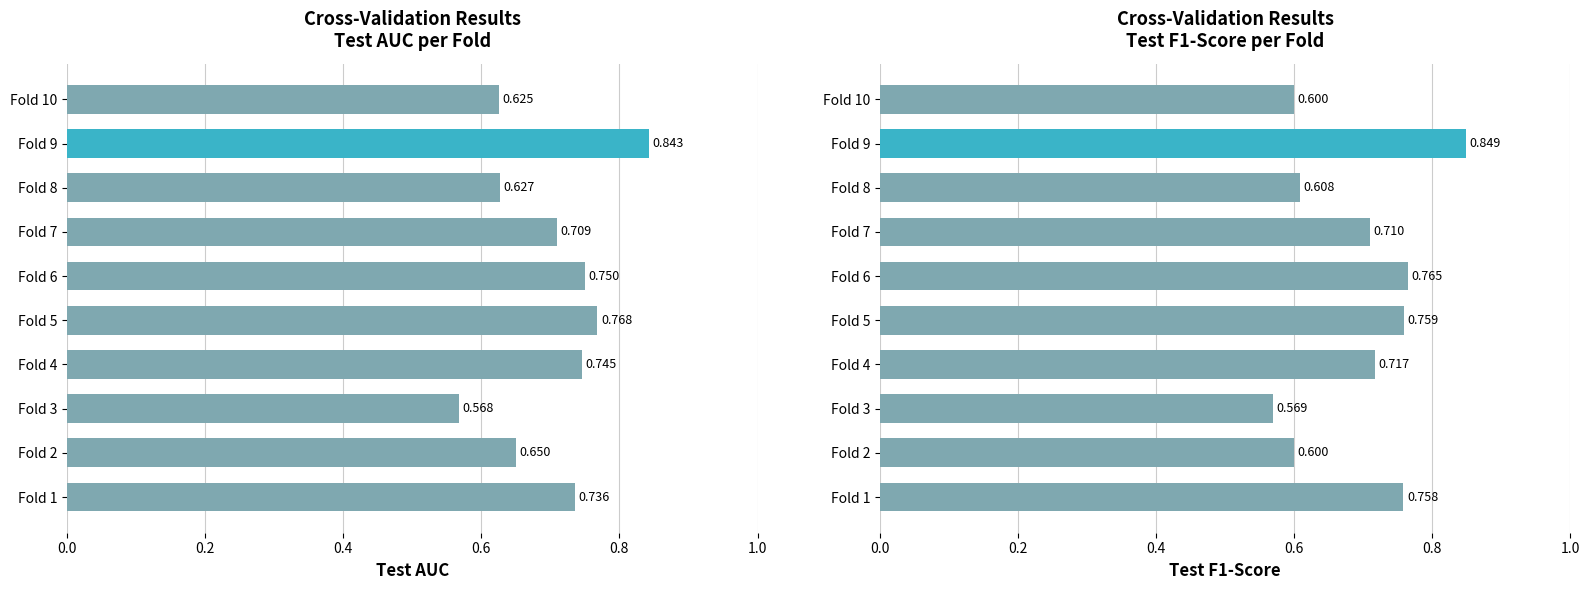

Are the bars horizontal?

Yes